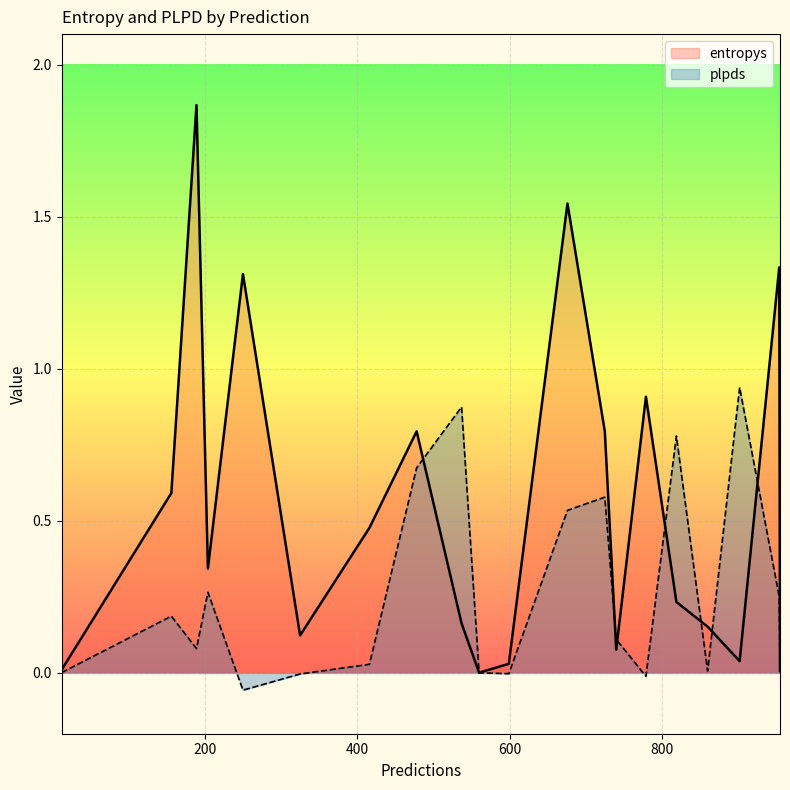

Where is plpds nearest to the value 0?

560